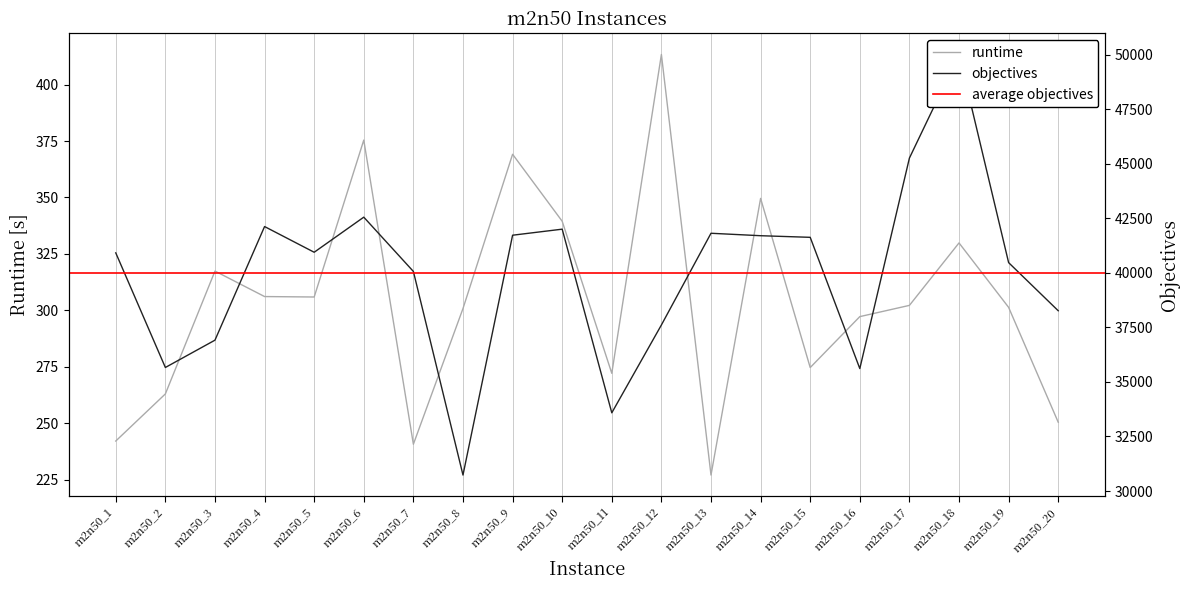

What value does the runtime series have at m2n50_5?

305.9